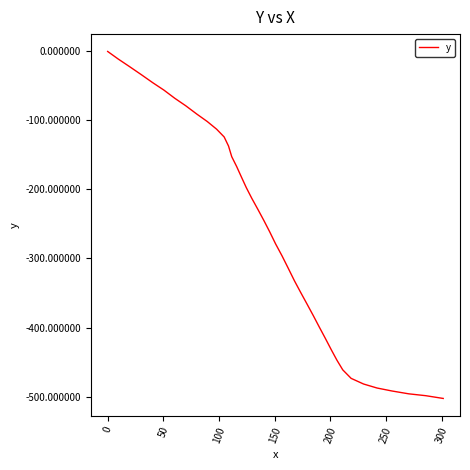

Reading left to right, extract all data points from this chart.

0.0	-10.9	-21.6	-33.4	-45.3	-56.0	-67.9	-78.7	-90.7	-101.5	-112.6	-123.9	-137.0	-152.5	-166.7	-182.0	-197.4	-212.5	-228.9	-245.1	-261.4	-278.9	-296.3	-313.7	-332.3	-348.6	-366.0	-383.3	-399.6	-415.9	-432.3	-447.5	-461.4	-473.7	-481.9	-487.7	-492.0	-496.1	-498.8	-502.8